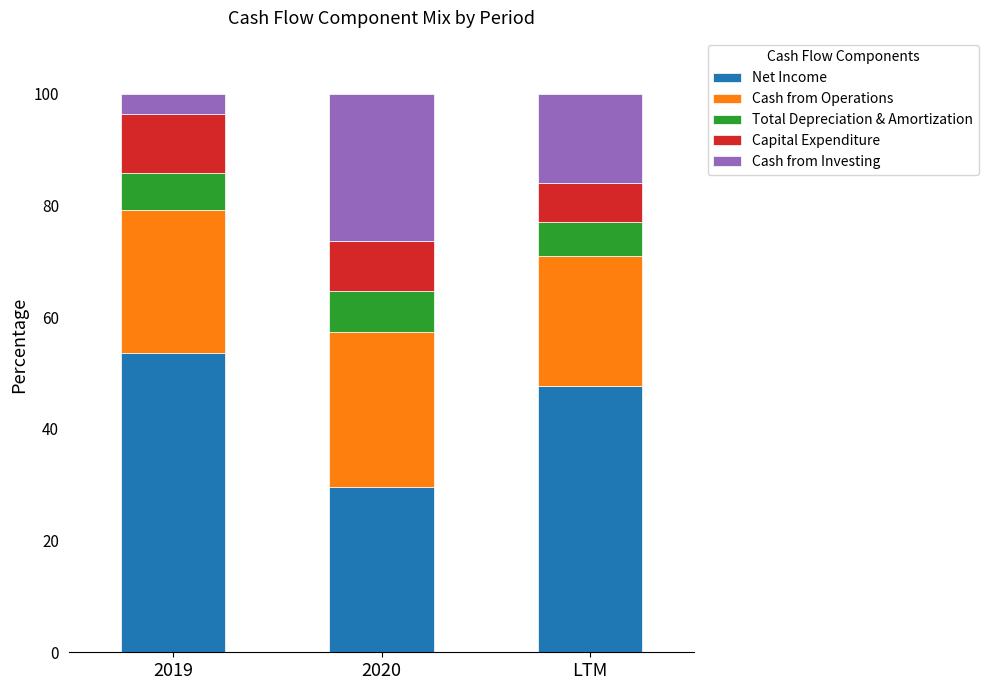

What is the lowest value of the Net Income series?

29.6